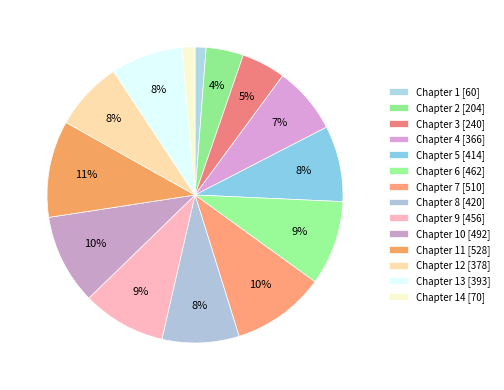

How many slices are in this pie chart?

14